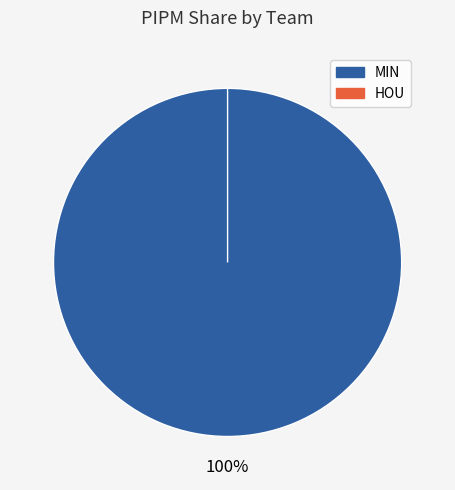

To the nearest percent, what is the average slice percentage?

50%